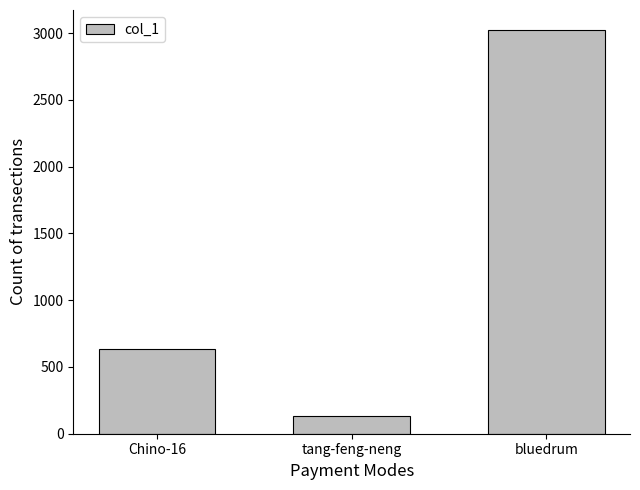

Which has a higher value, tang-feng-neng or bluedrum?

bluedrum